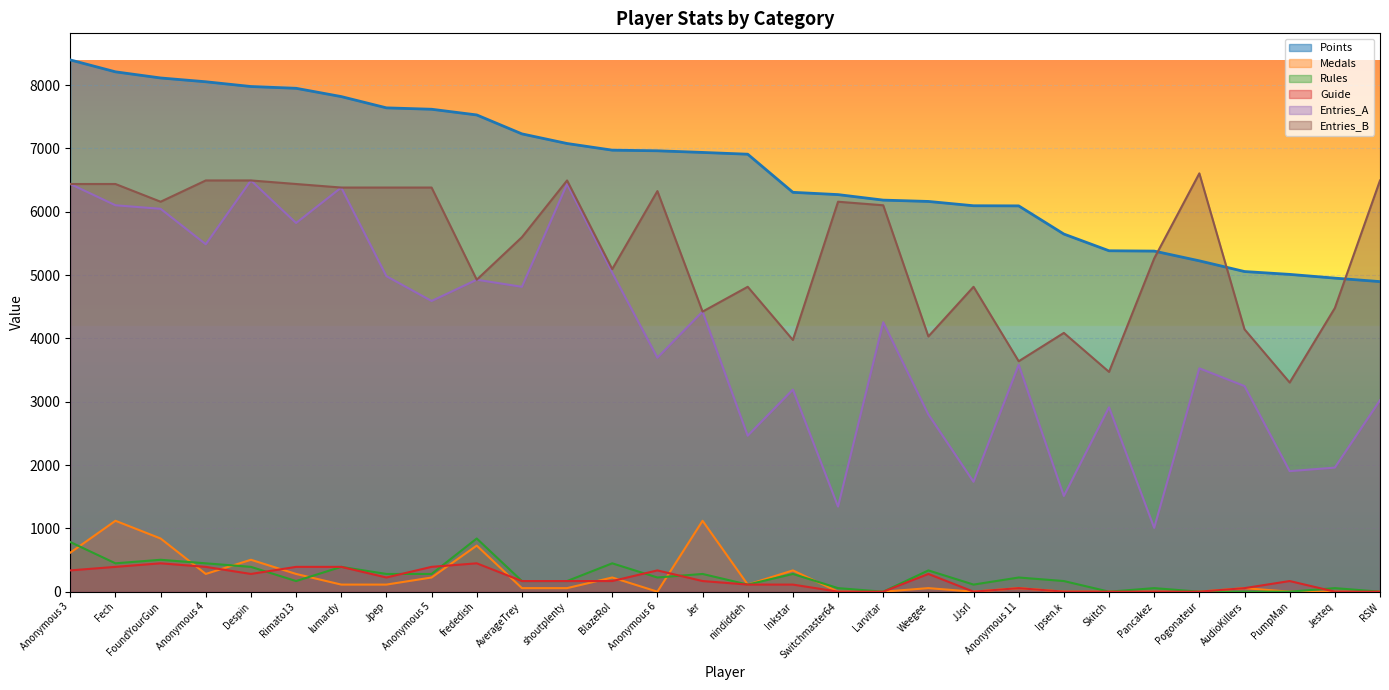

True or false: Points and Entries_A intersect in this chart.

False